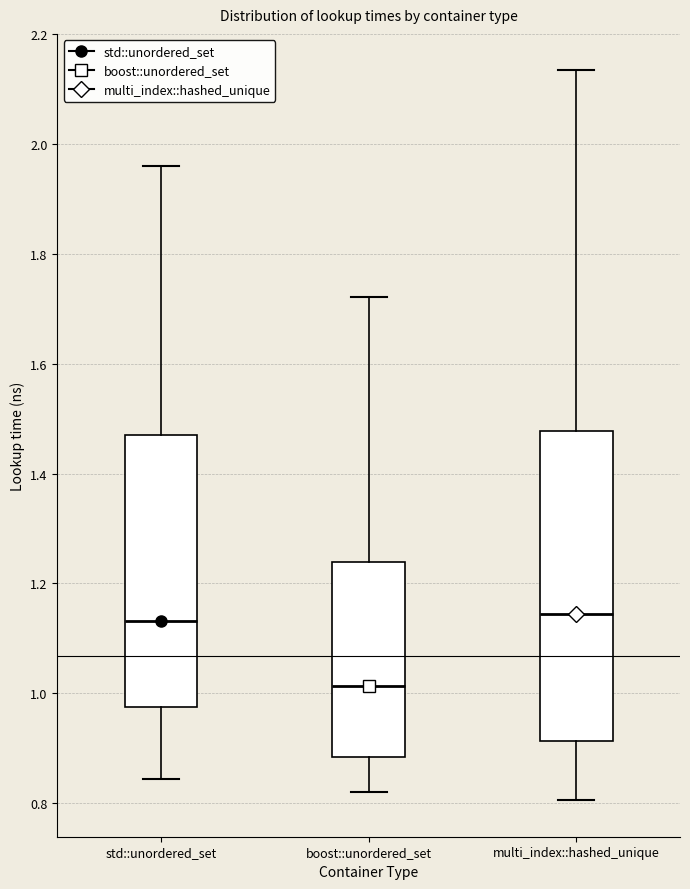

Where does the lower whisker of the box for boost::unordered_set end on the y-axis? The values are not printed on the chart, so give them approximately, as read against the axis.

0.82